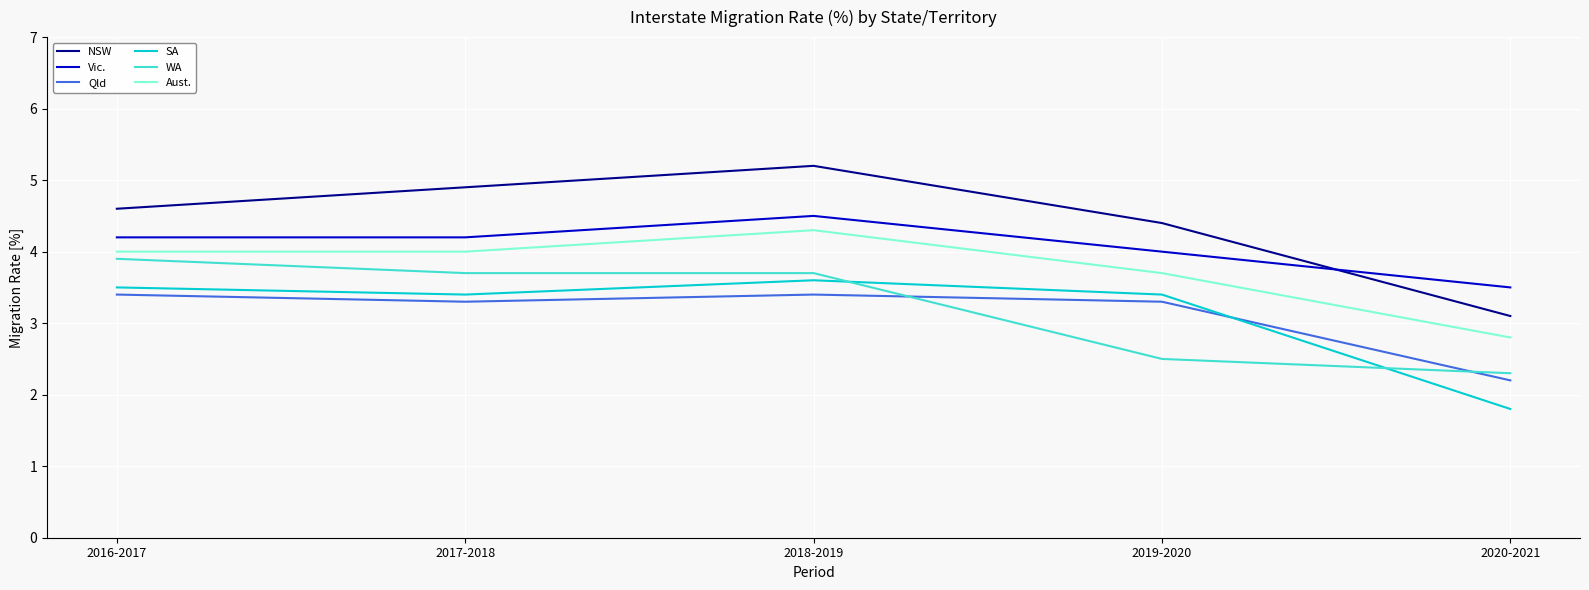

At how many categories does at least one series exceed 2?

5